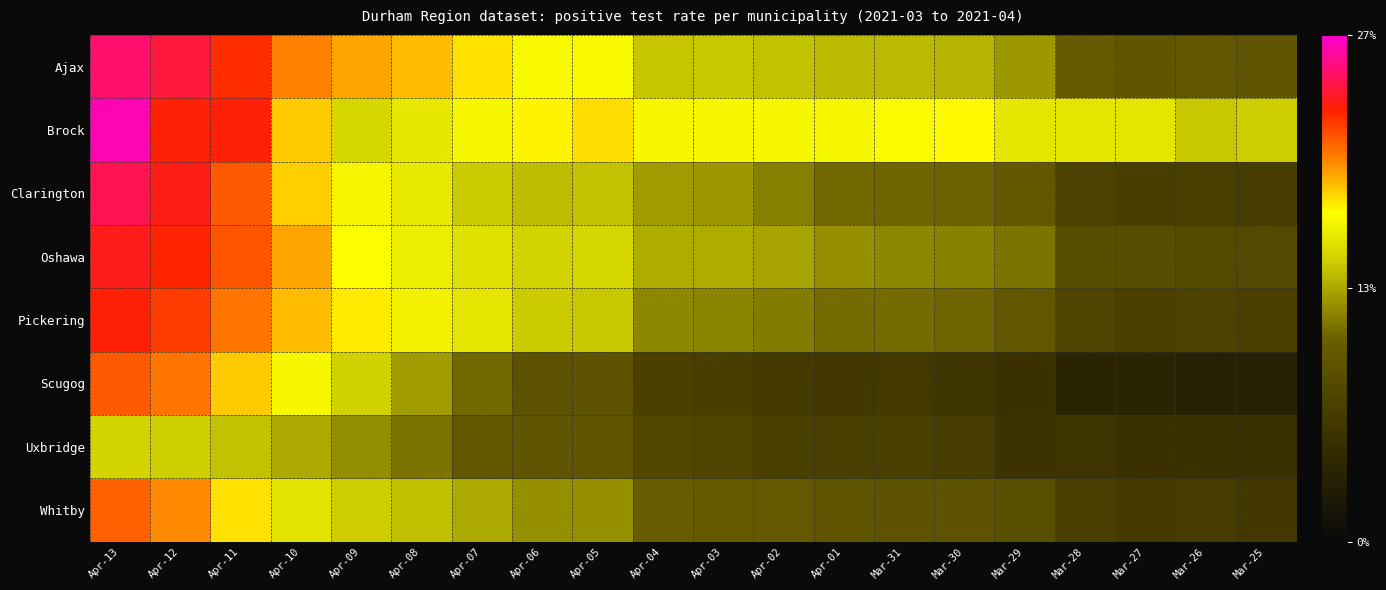

At which category is the sum across all series the highest?

Apr-13